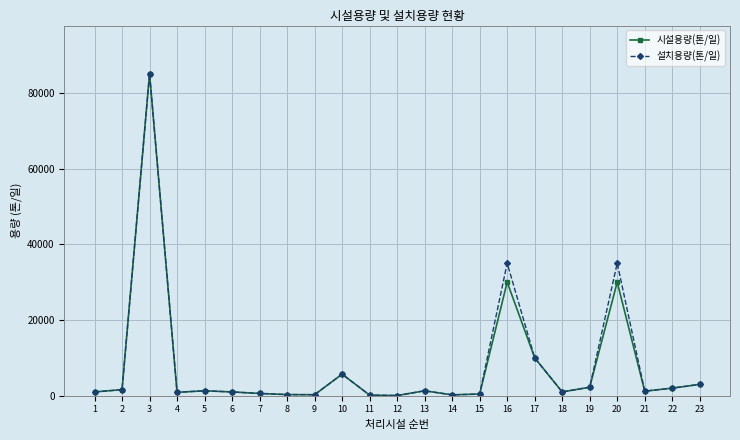

At which category does 설치용량(톤/일) reach its first local peak?

3